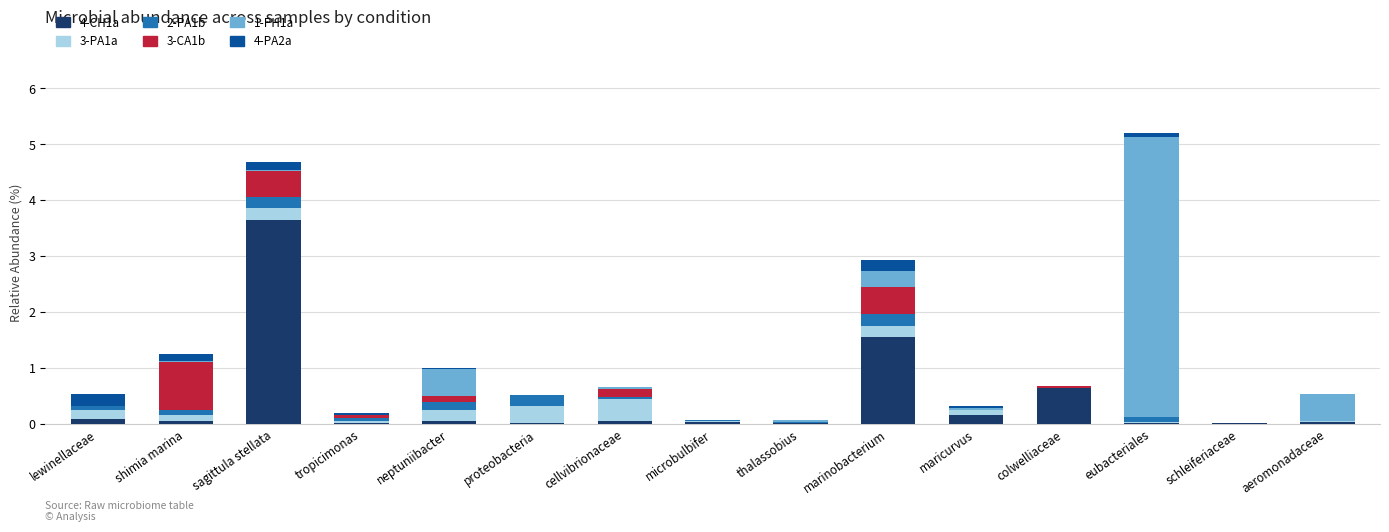

True or false: 4-CH1a has a value of 0.0 at tropicimonas.

True